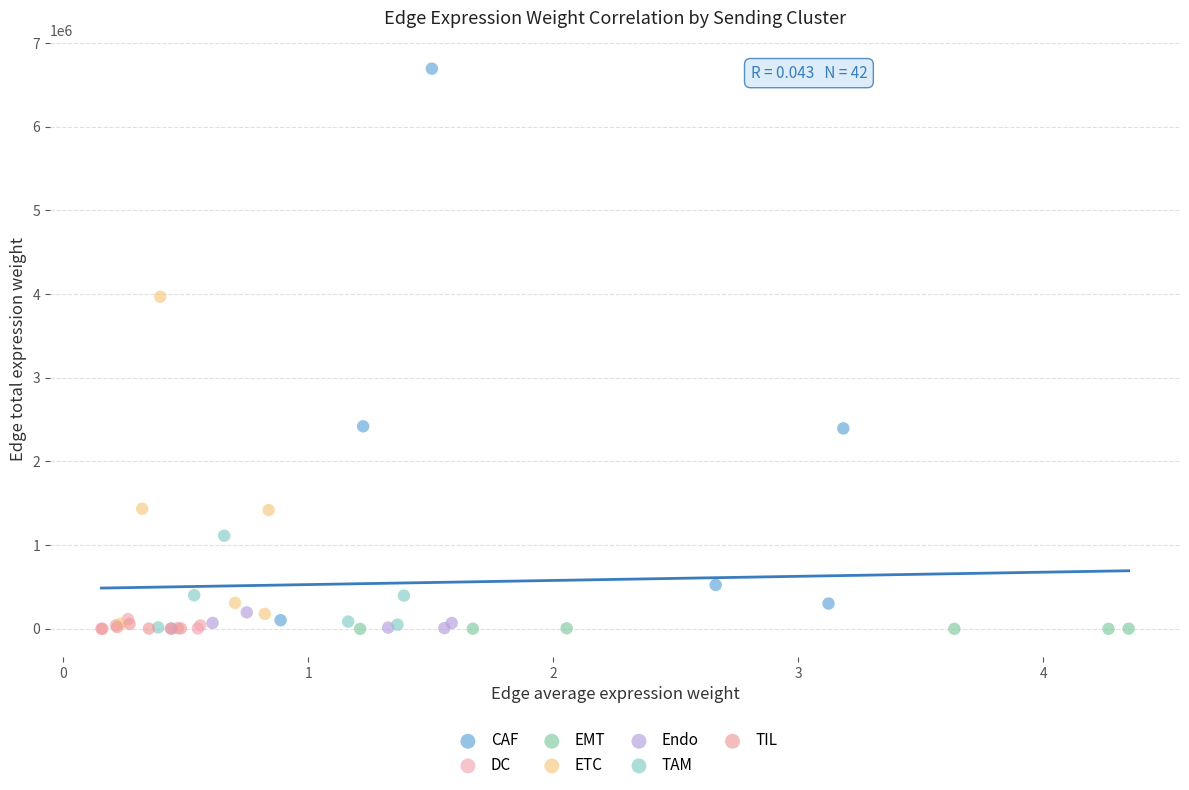

Which series reaches the maximum Y coordinate?

CAF